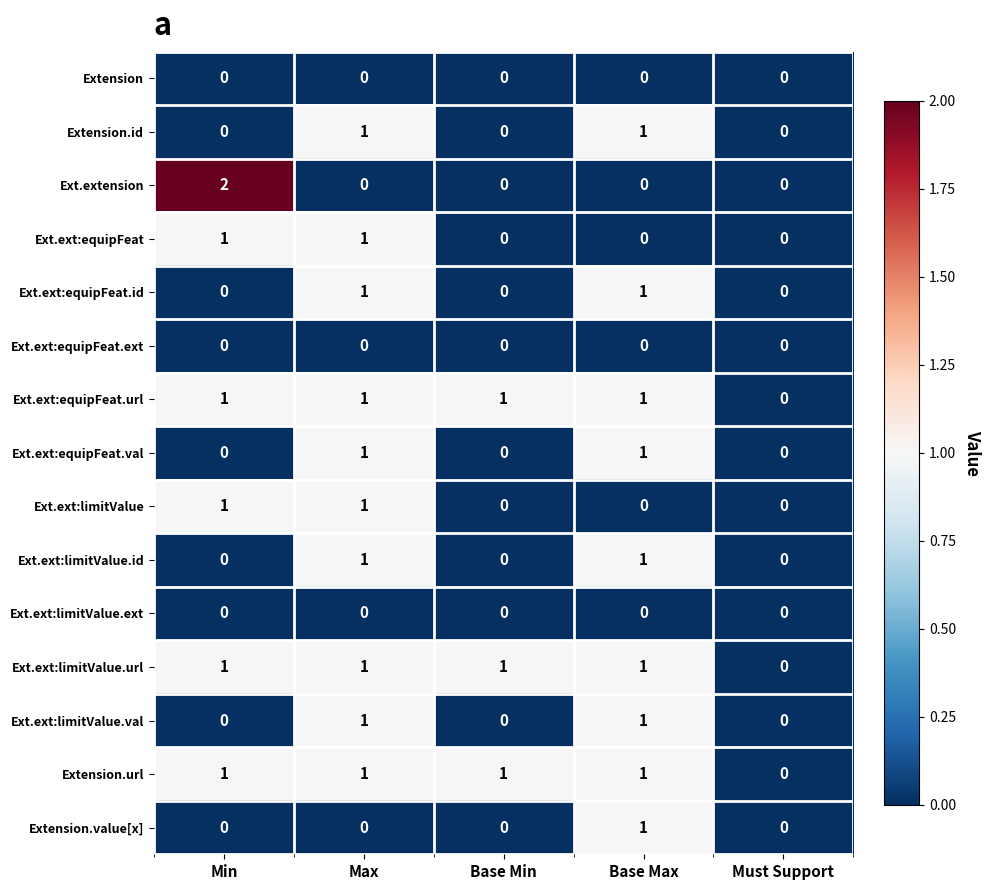

What is the total value across all series at Min?

7